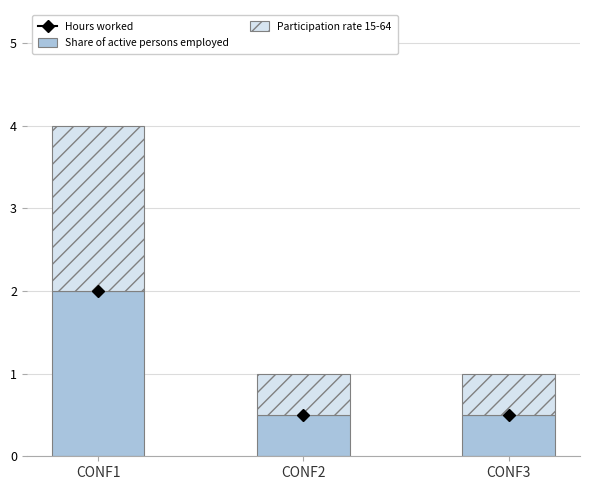

True or false: Share of active persons employed has a value of 1.4 at CONF1.

False